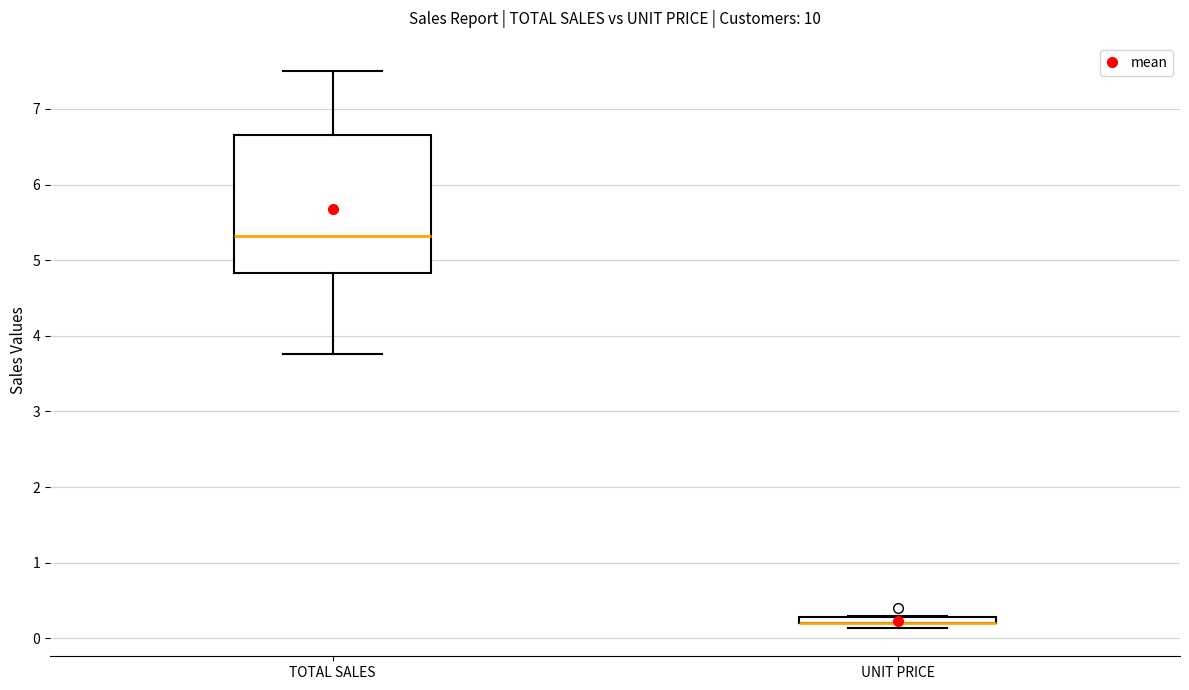

Which box is the tallest, from its lower edge to its upper edge?

TOTAL SALES